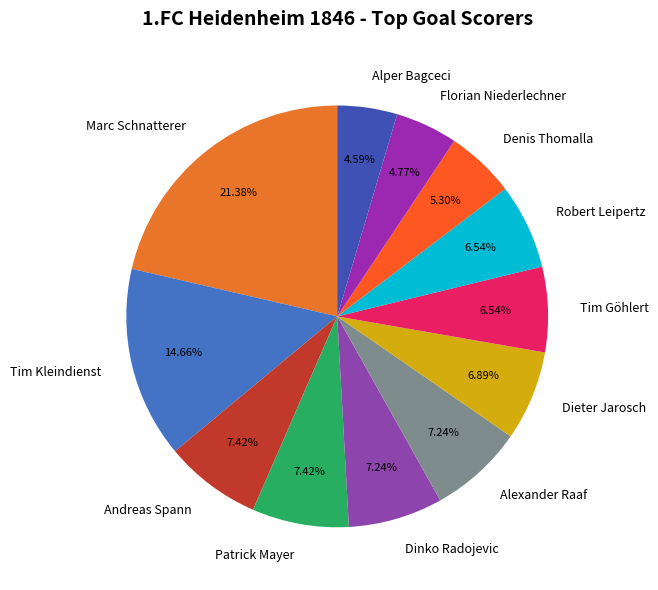

Which has a higher value, Alexander Raaf or Denis Thomalla?

Alexander Raaf